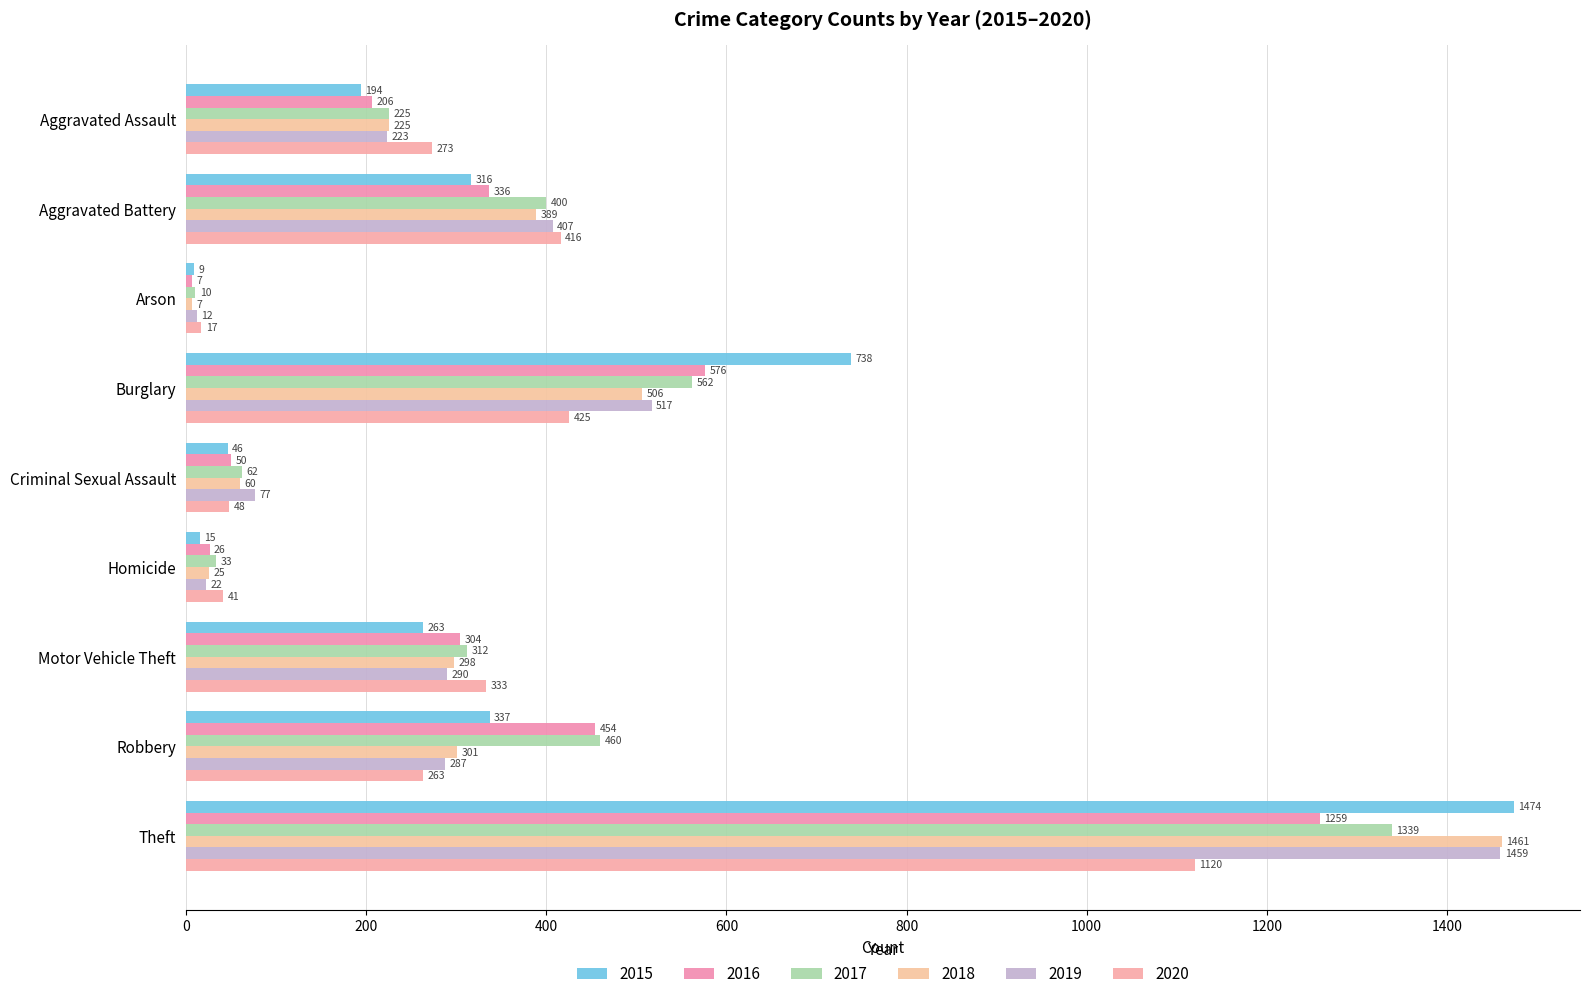

How many data points in 2017 are less than 312?

4